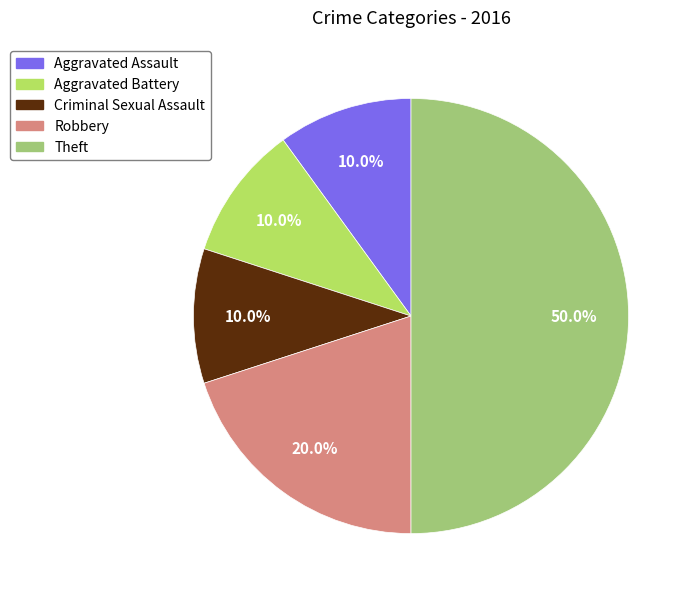

True or false: Criminal Sexual Assault accounts for 10% of the total.

True